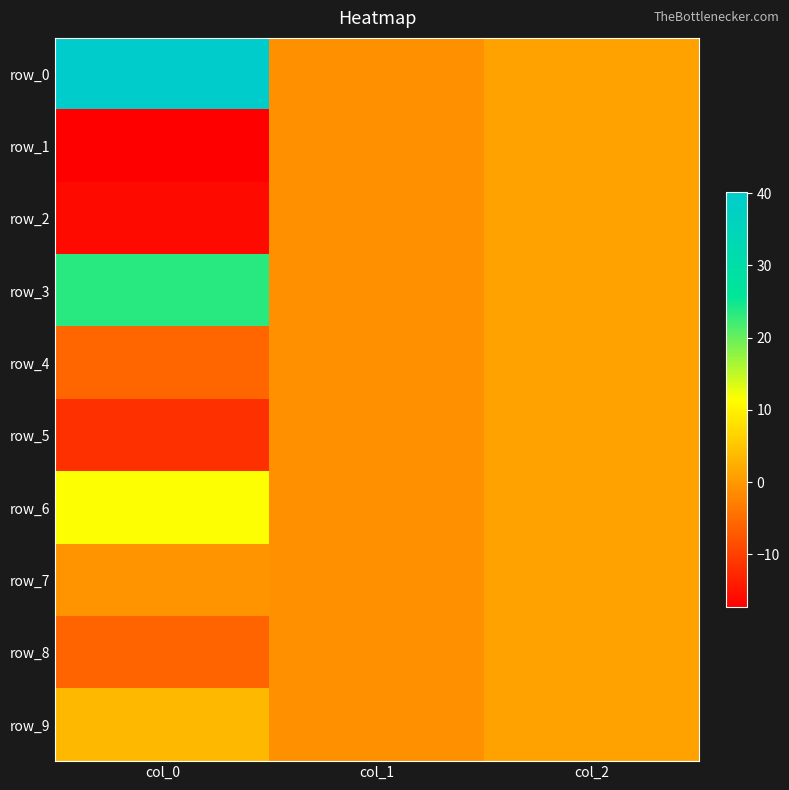

Where does the row_1 series first go above -1?

col_2